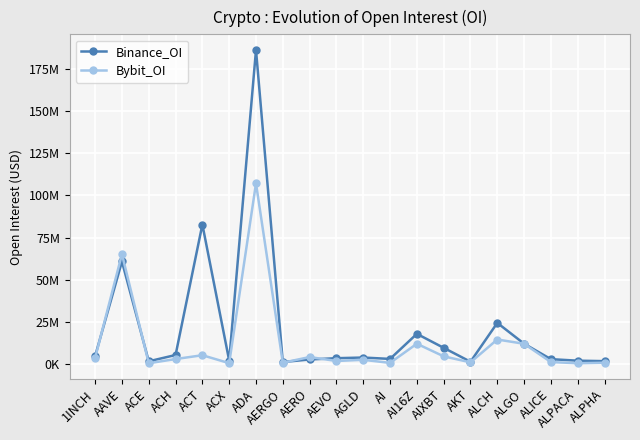

Which series ends up on top after the final intersection of Bybit_OI and Binance_OI?

Binance_OI